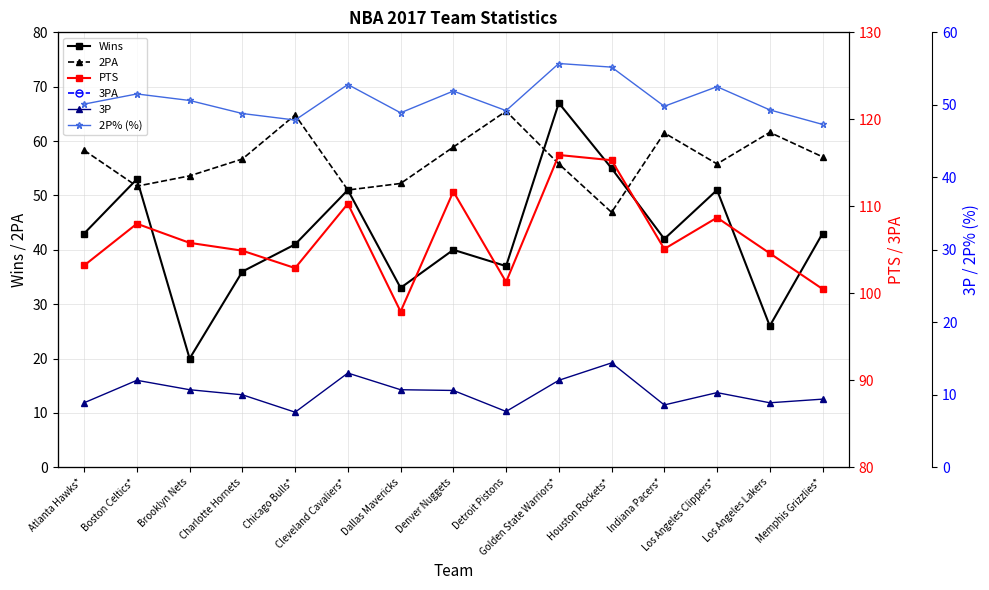

Is the value of 2PA at Chicago Bulls* greater than the value of Wins at Chicago Bulls*?

Yes